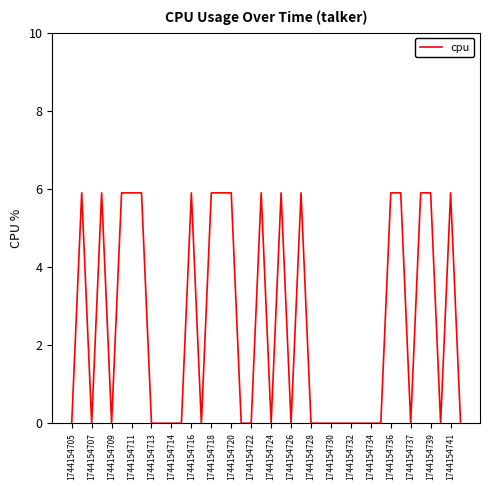

Reading left to right, extract all data points from this chart.

0.0	5.9	0.0	5.9	0.0	5.9	5.9	5.9	0.0	0.0	0.0	0.0	5.9	0.0	5.9	5.9	5.9	0.0	0.0	5.9	0.0	5.9	0.0	5.9	0.0	0.0	0.0	0.0	0.0	0.0	0.0	0.0	5.9	5.9	0.0	5.9	5.9	0.0	5.9	0.0